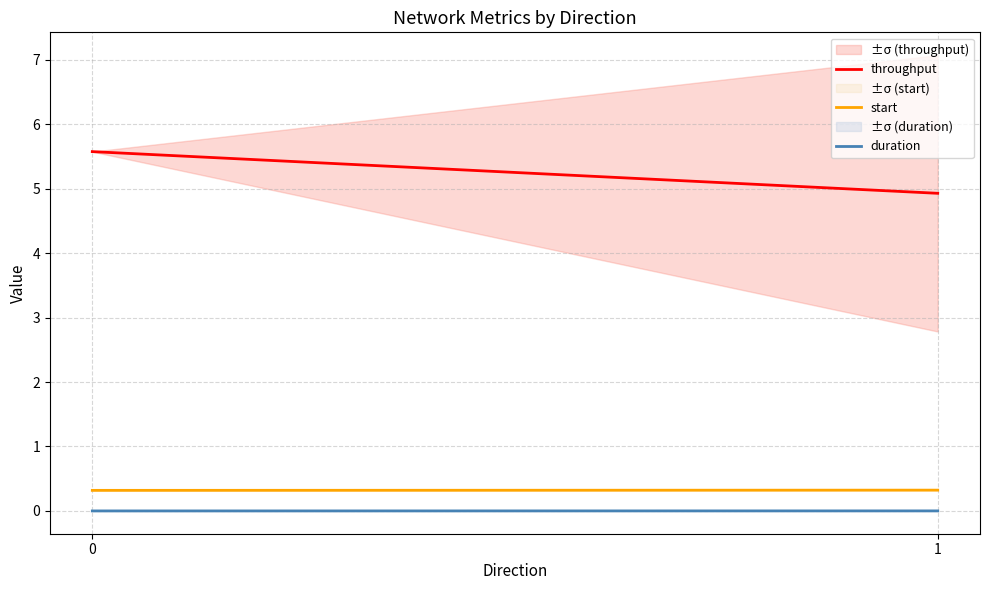

Rank the series by their maximum value, from highest to lowest.

throughput, start, duration